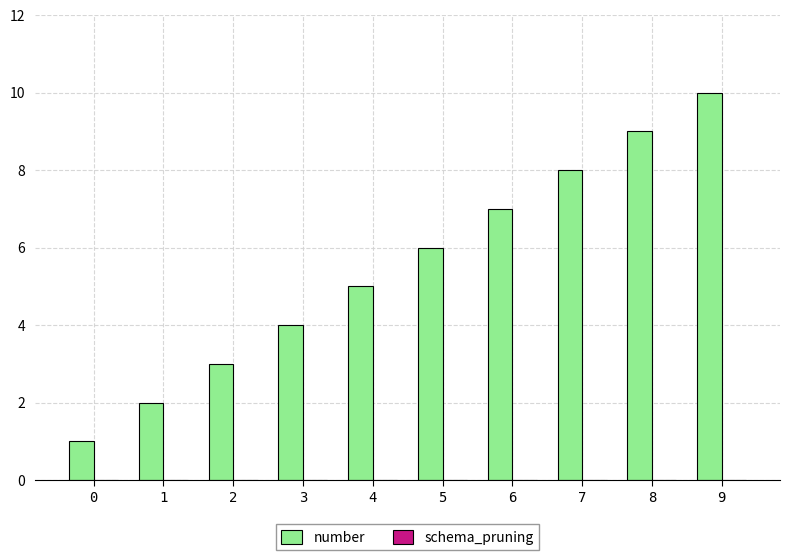

Between 8 and 2, which is larger?

8